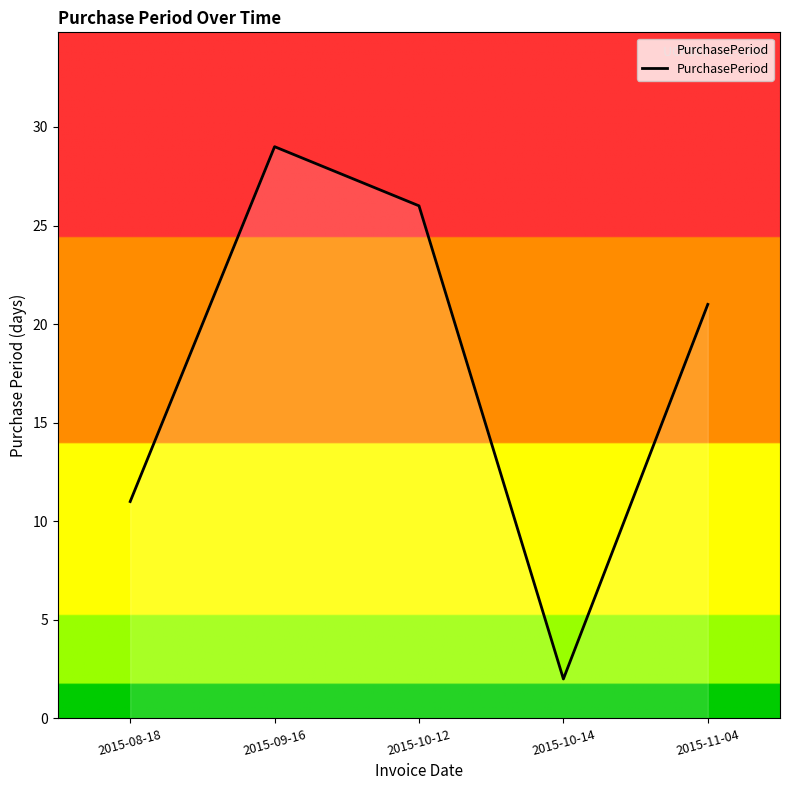

What position from the right is 2015-11-04?

1